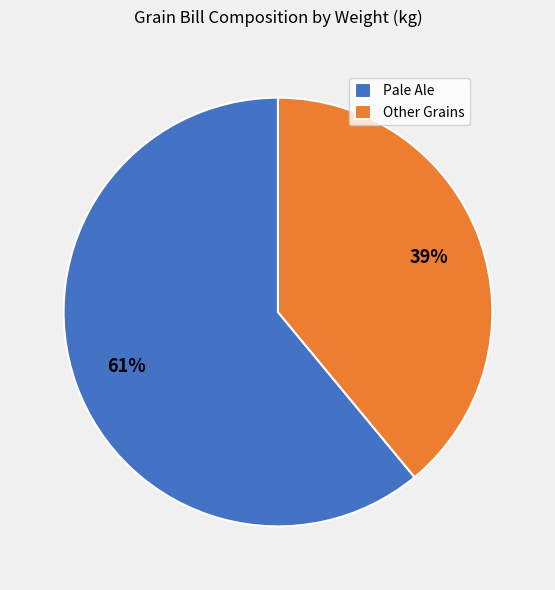

True or false: Pale Ale accounts for 73% of the total.

False